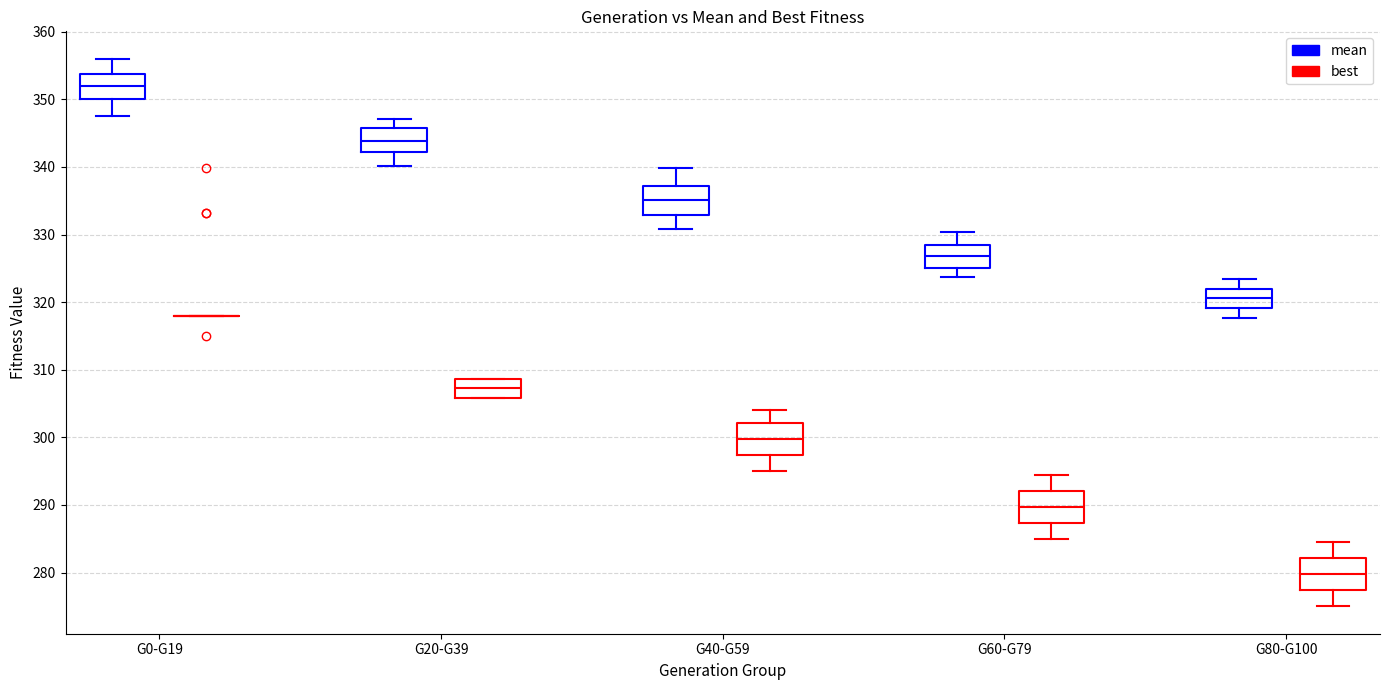

Reading left to right, read every box against the y-axis: the position of its median line, the range the box covers, and the ends of its whiskers. The values are not printed on the chart, so give them approximately, as read against the axis.

G0-G19 (mean): median 352, box 350 to 354, whiskers 348 to 356
G0-G19 (best): box collapsed to a line at 318, whiskers 318 to 318
G20-G39 (mean): median 344, box 342 to 346, whiskers 340 to 347
G20-G39 (best): median 307, box 306 to 309, whiskers 306 to 309
G40-G59 (mean): median 335, box 333 to 337, whiskers 331 to 340
G40-G59 (best): median 300, box 297 to 302, whiskers 295 to 304
G60-G79 (mean): median 327, box 325 to 329, whiskers 324 to 330
G60-G79 (best): median 290, box 287 to 292, whiskers 285 to 295
G80-G100 (mean): median 321, box 319 to 322, whiskers 318 to 323
G80-G100 (best): median 280, box 277 to 282, whiskers 275 to 285